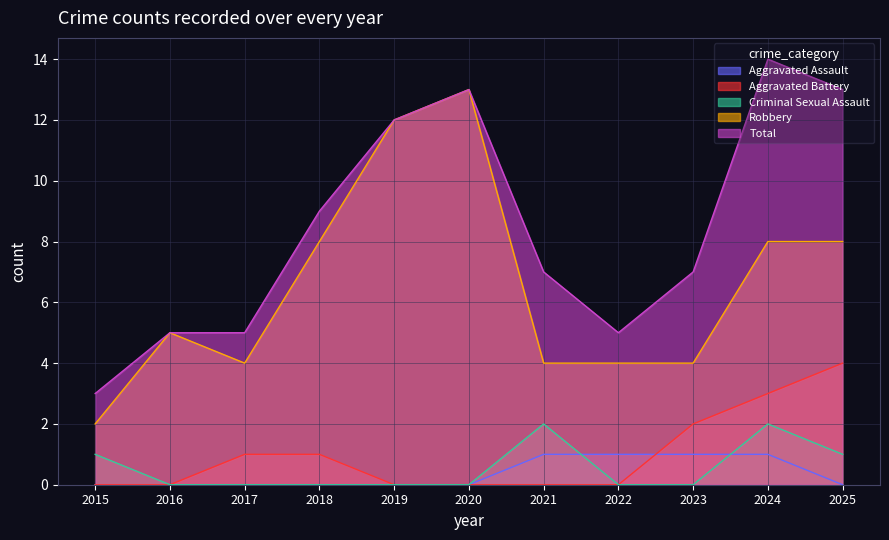

Which series changed the most between 2019 and 2023?

Robbery